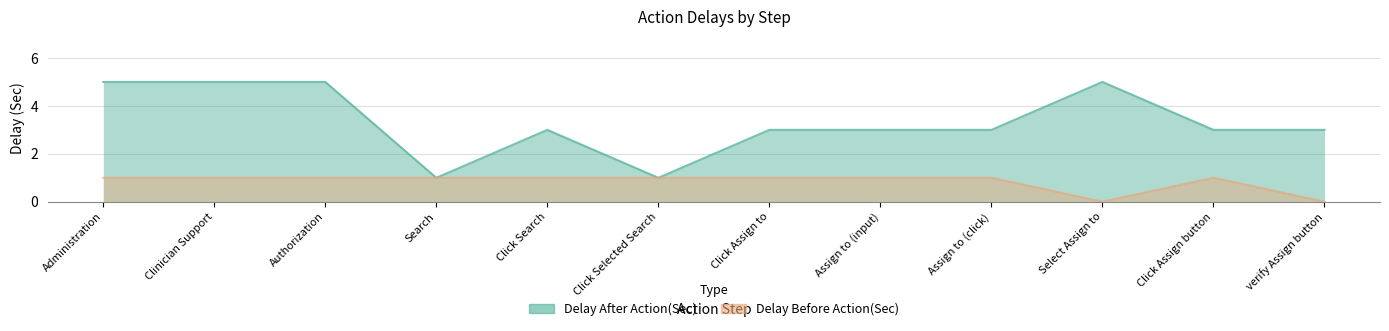

Rank the series by their average value, from highest to lowest.

Delay After Action(Sec), Delay Before Action(Sec)